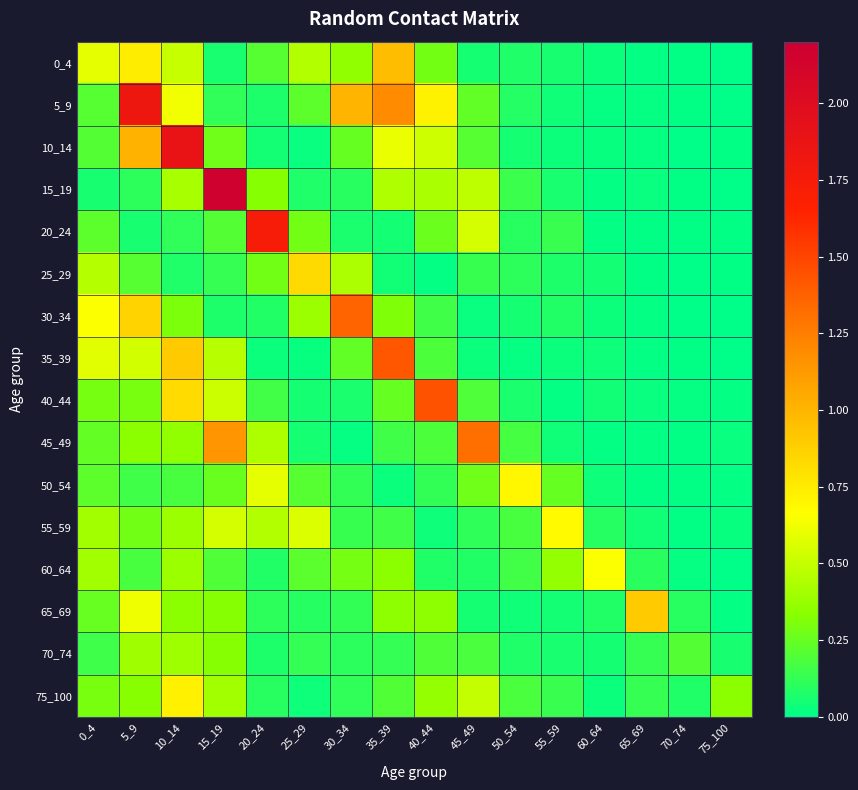

Between 30_34 and 70_74, which series saw the biggest shift?

30_34